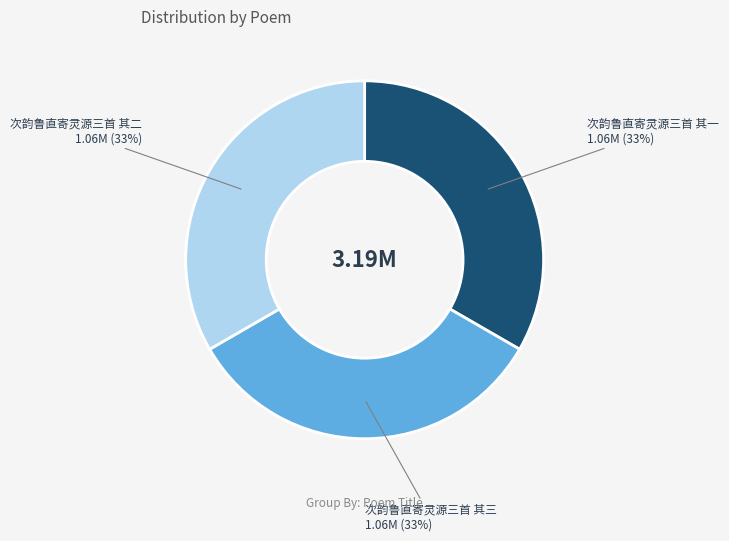

What is the ratio of the value at 次韵鲁直寄灵源三首 其三 to the value at 次韵鲁直寄灵源三首 其二?

1.0